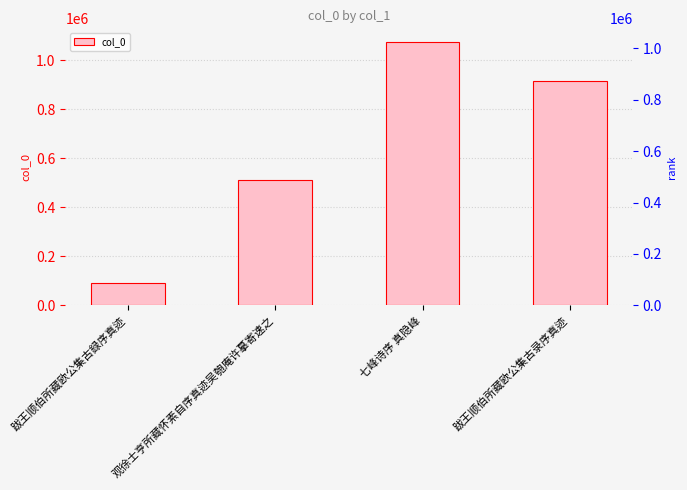

What is the label of the 4th bar from the left?

跋王顺伯所藏欧公集古录序真迹